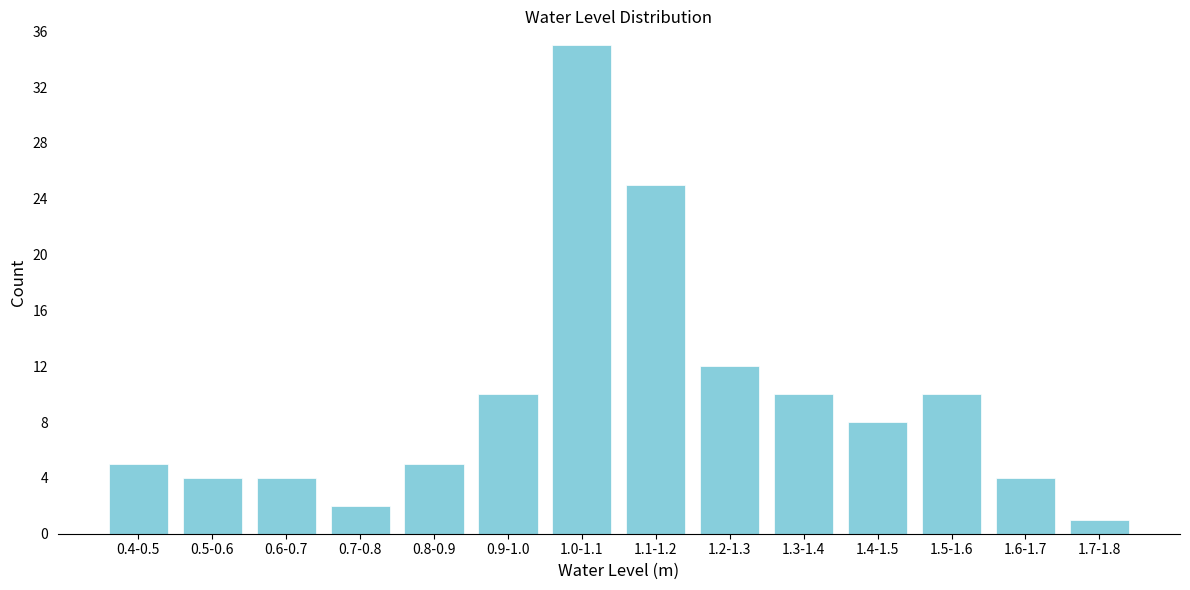

Reading right to left, transcribe all the data shown in this chart.

1	4	10	8	10	12	25	35	10	5	2	4	4	5